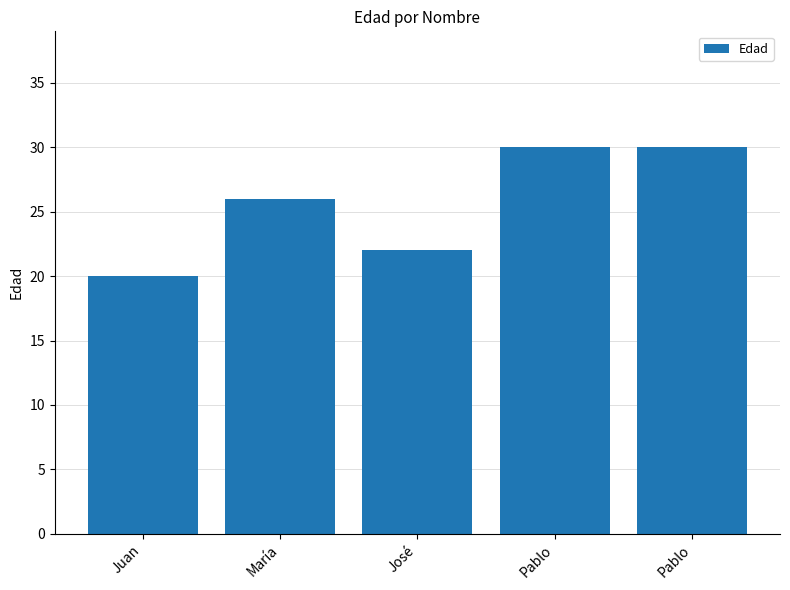

How many values are below 26?

2